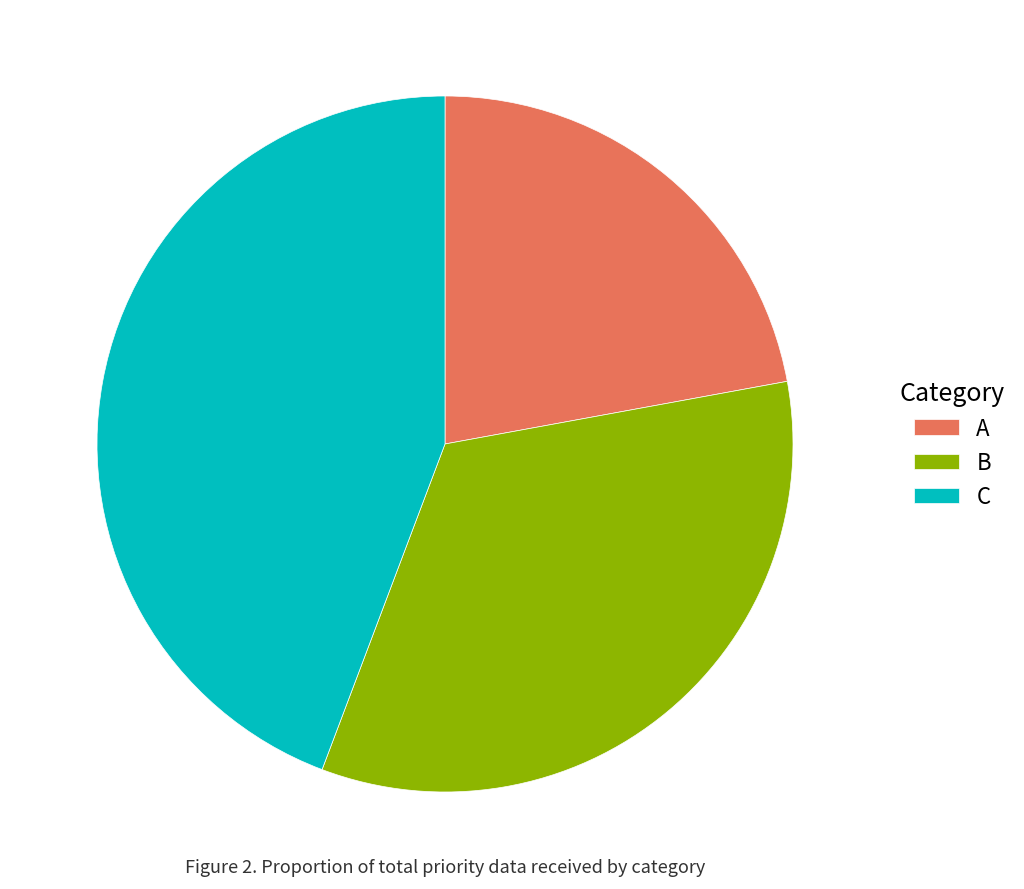

Which category has the biggest portion of the pie?

C